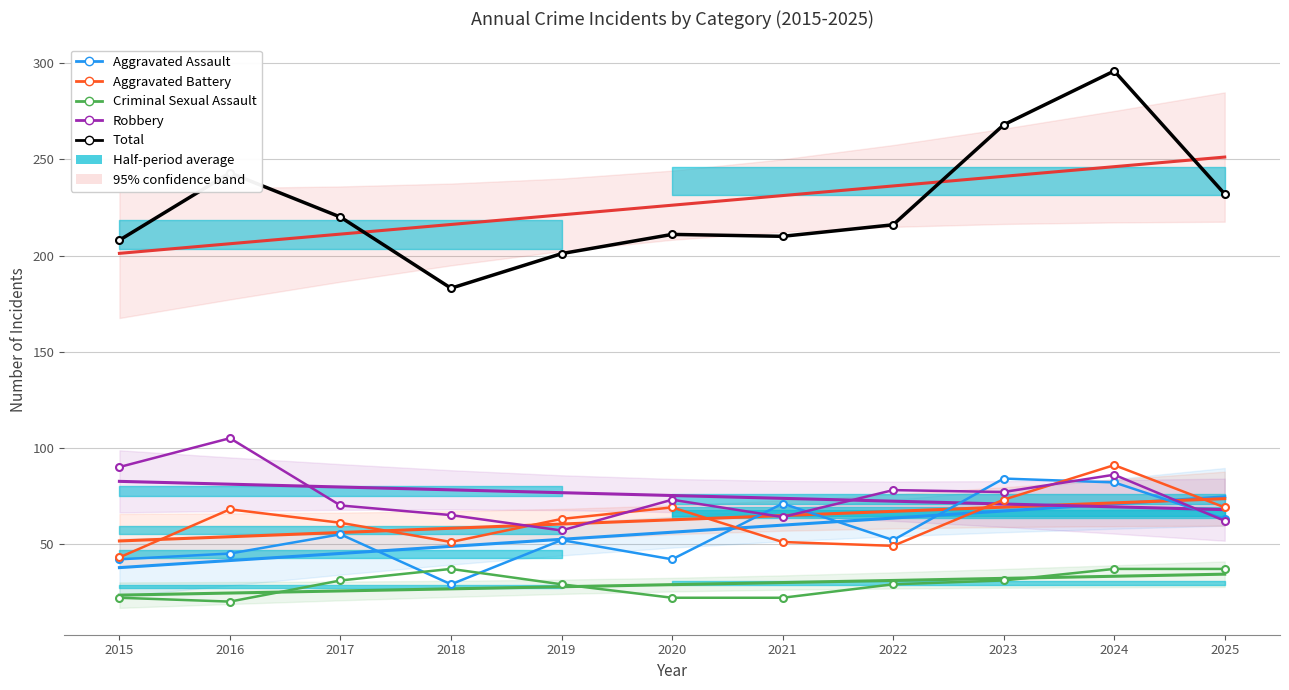

What is the value of the Aggravated Battery point at the 1st from the left?

43